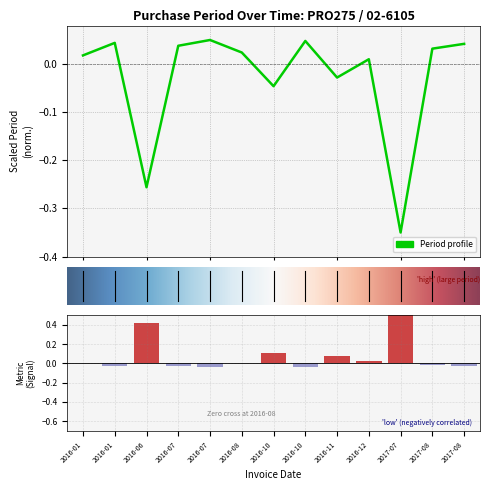

Which category has the highest value across all series?

2017-07